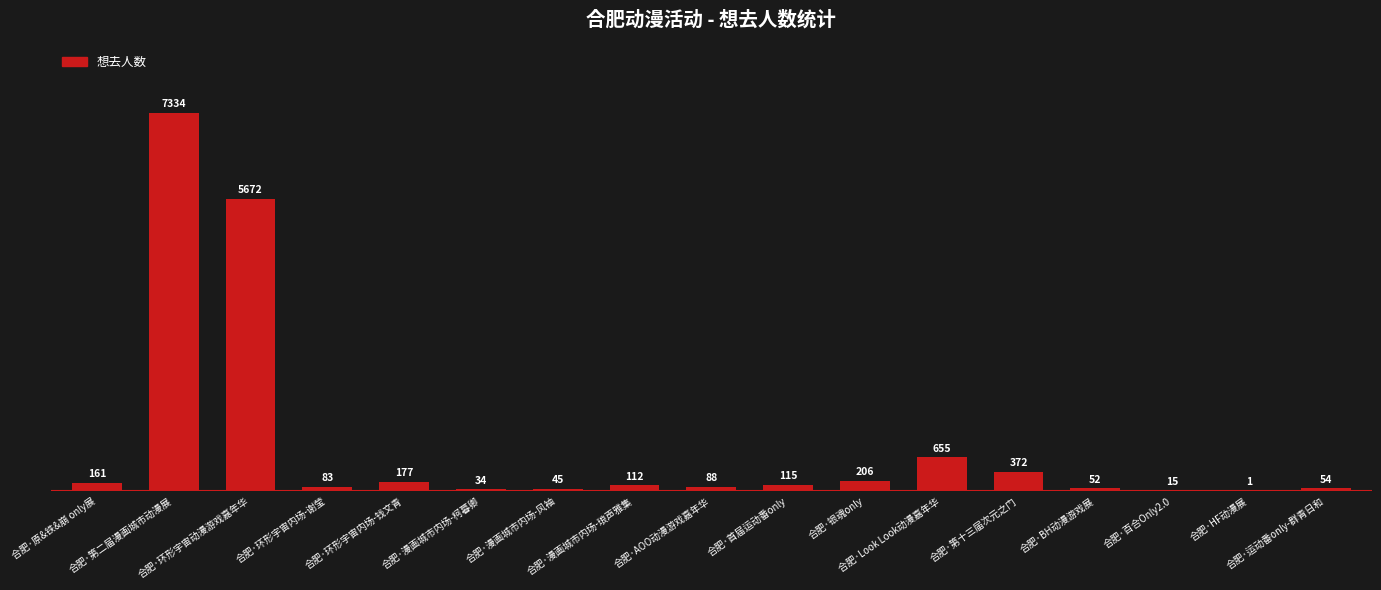

What is the sum of the values at 合肥·漫画城市内场-琅声雅集 and 合肥·HF动漫展?

113